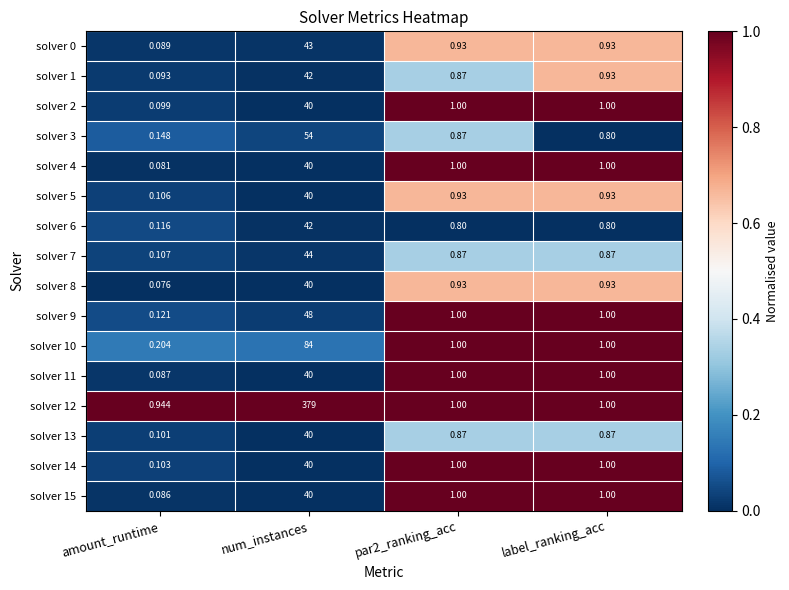

Where does the solver 10 series first go above 1?

num_instances